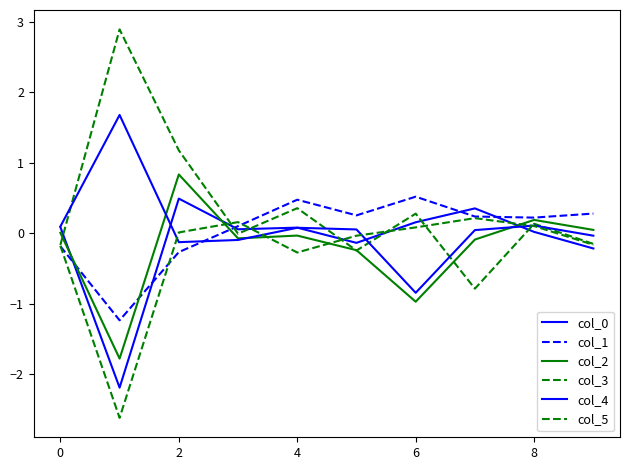

In col_5, how many points are higher than both neighbors (excluding endpoints)?

2